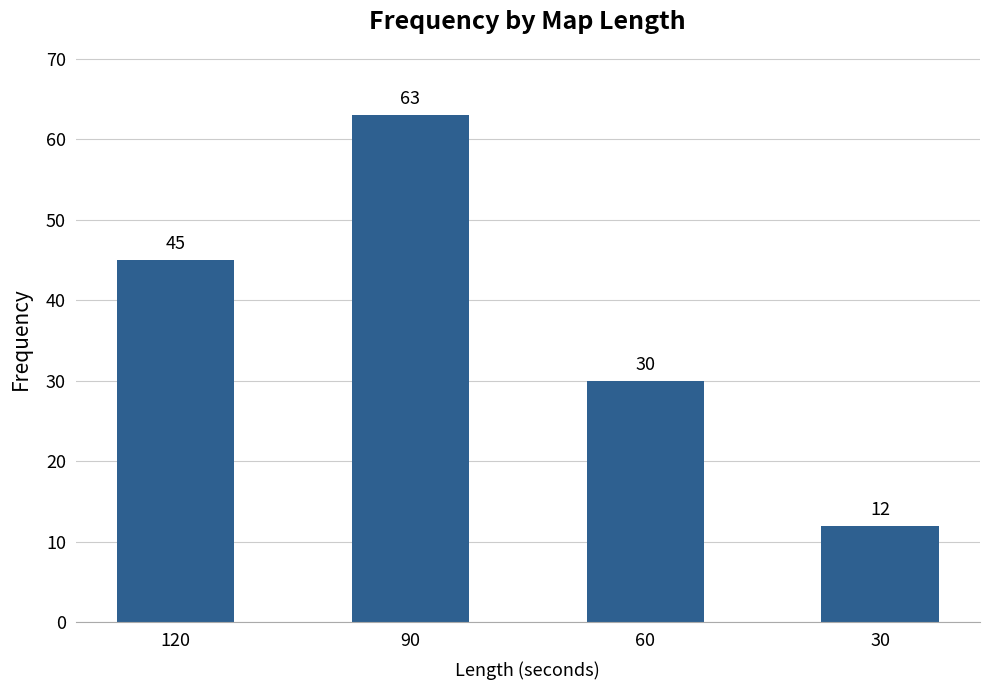

What is the change in value from 60 to 30?

-18